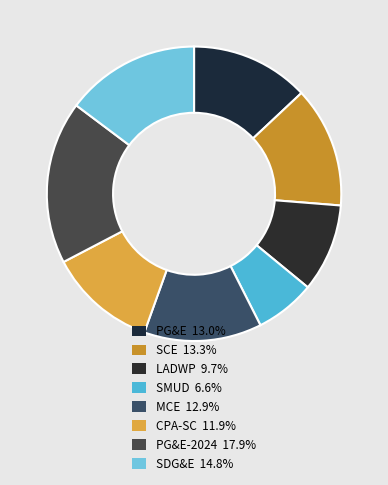

Which category has the biggest portion of the pie?

PG&E-2024